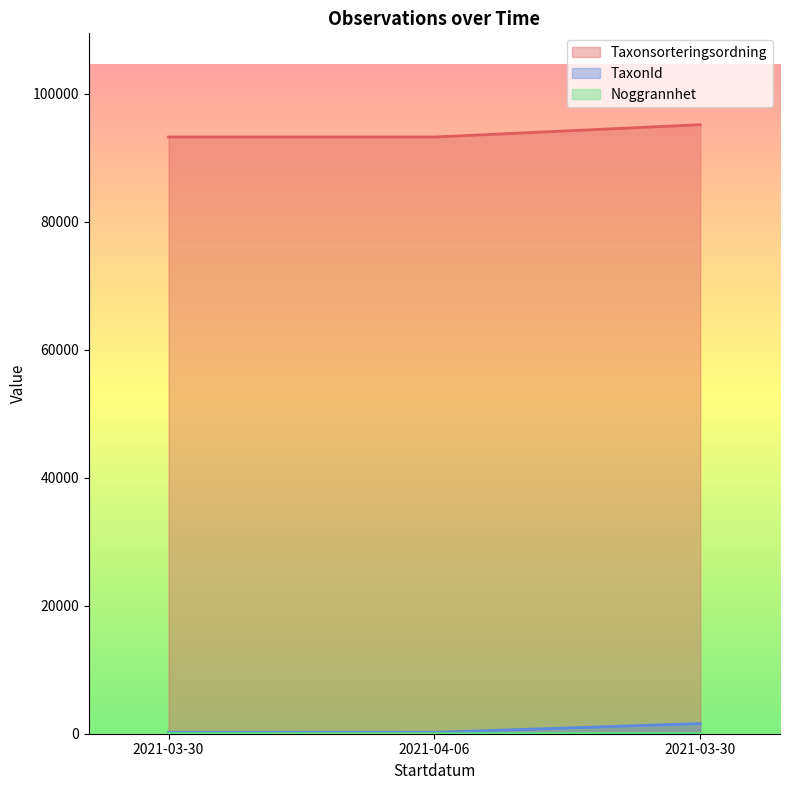

Reading right to left, transcribe all the data shown in this chart.

Taxonsorteringsordning: 2021-03-30=95157	2021-04-06=93235	2021-03-30=93235
TaxonId: 2021-03-30=1590	2021-04-06=210	2021-03-30=210
Noggrannhet: 2021-03-30=25	2021-04-06=10	2021-03-30=25